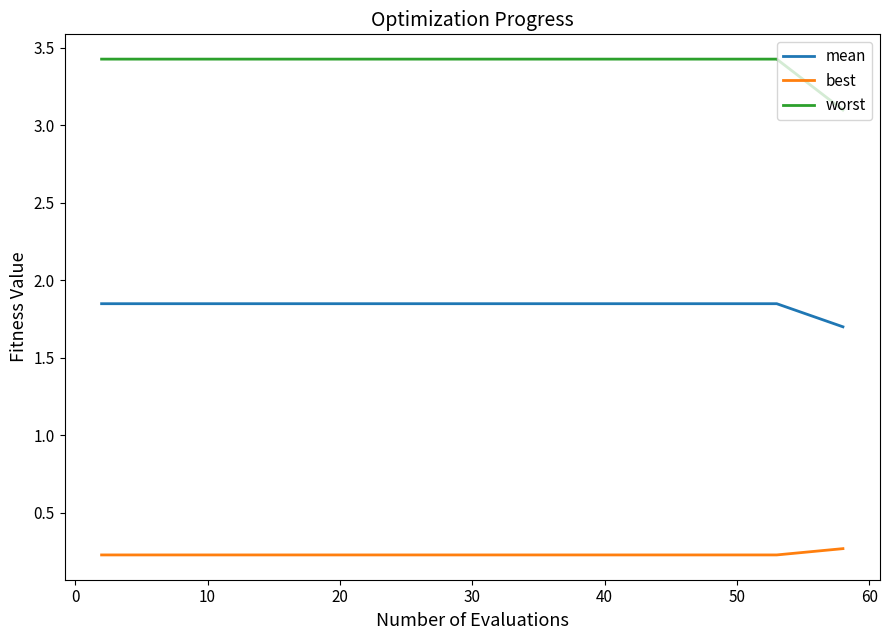

True or false: mean and worst cross at least once.

False